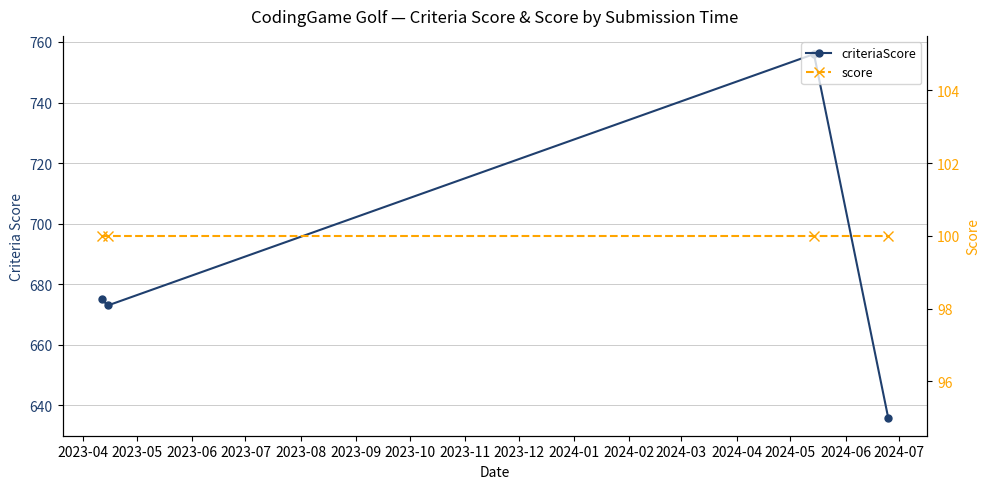

At which label is criteriaScore closest to 696?

2023-04